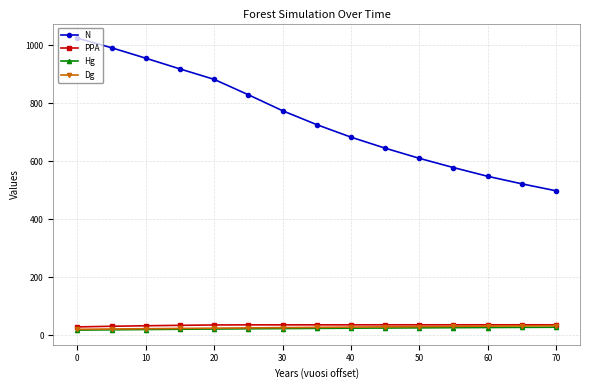

True or false: Dg and N intersect in this chart.

False